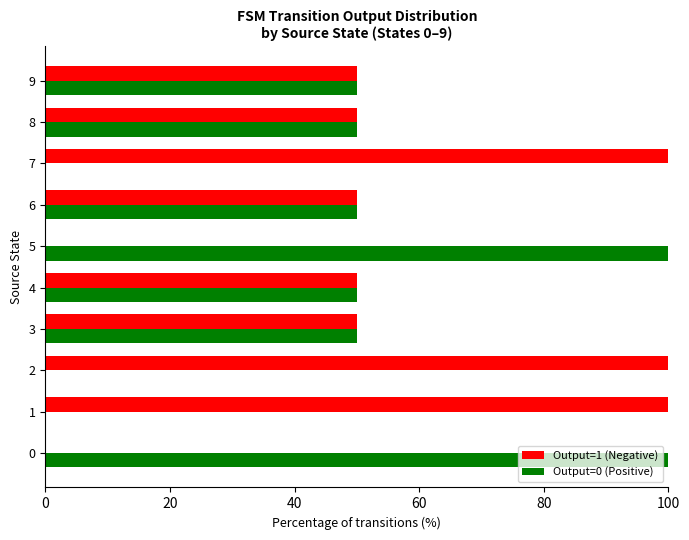

The Output=0 (Positive) series shows 24 at 6. True or false?

False